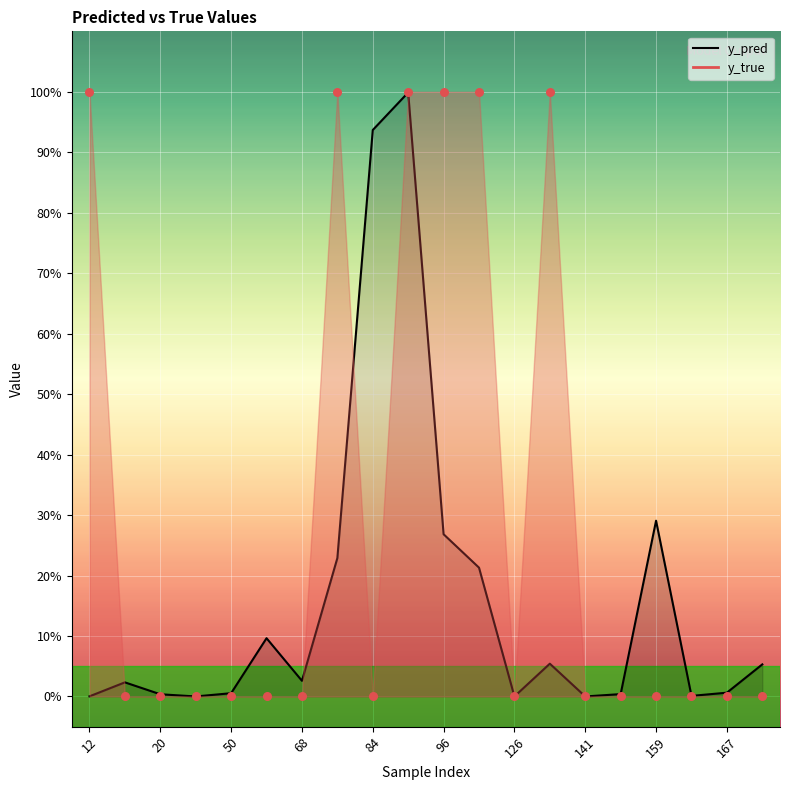

Which series has the largest Y range (max minus min)?

y_true